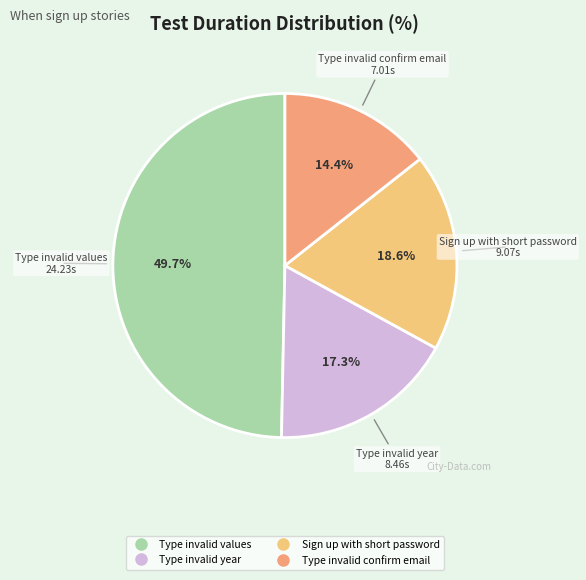

What percentage is the Type invalid confirm email slice, to the nearest percent?

14%